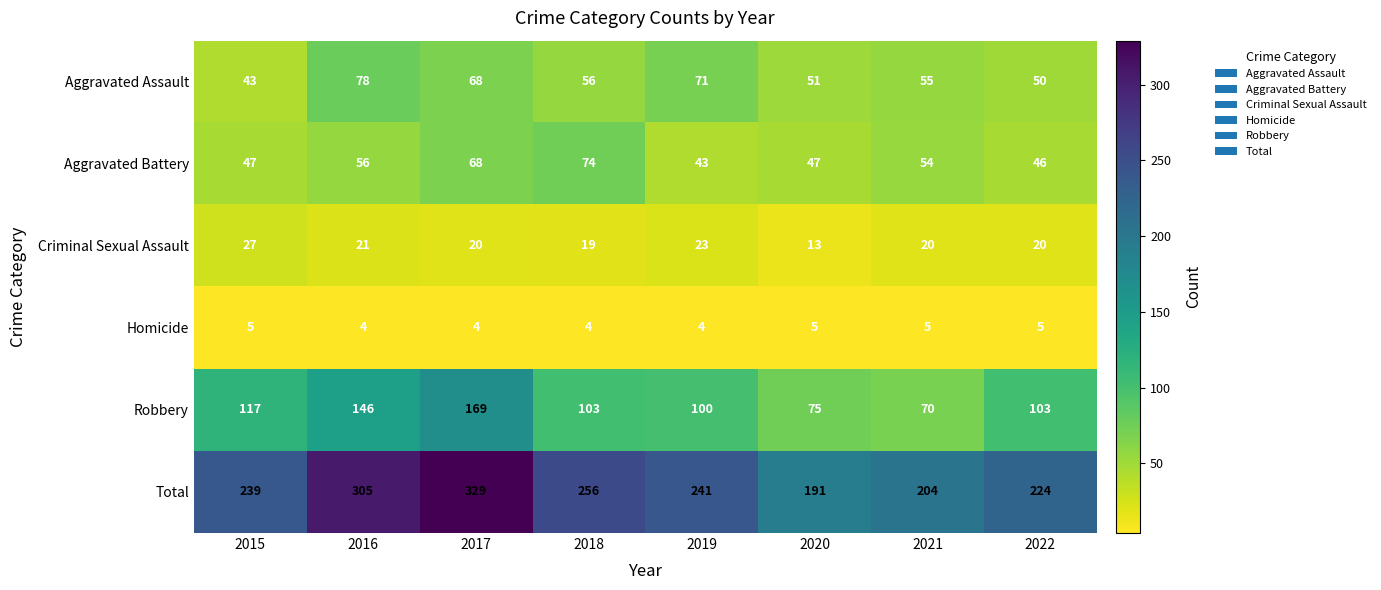

Which category has the highest value across all series?

2017